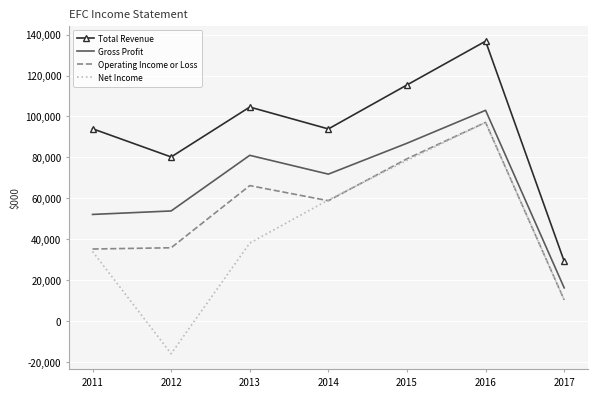

Which series changed the most between 2011 and 2013?

Operating Income or Loss